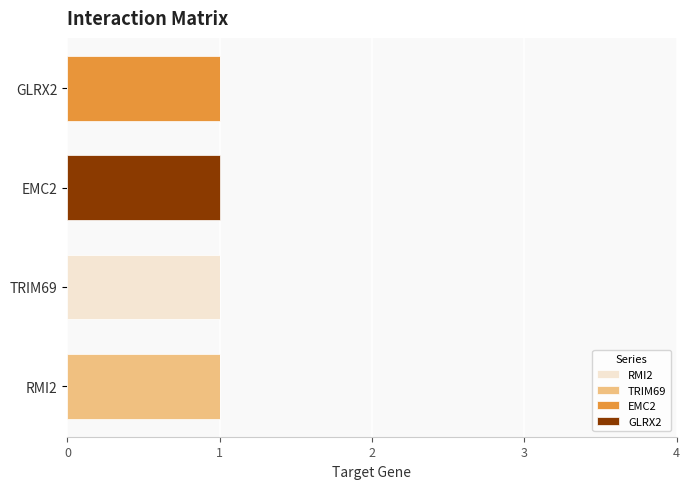

At which label does RMI2 reach its peak?

TRIM69